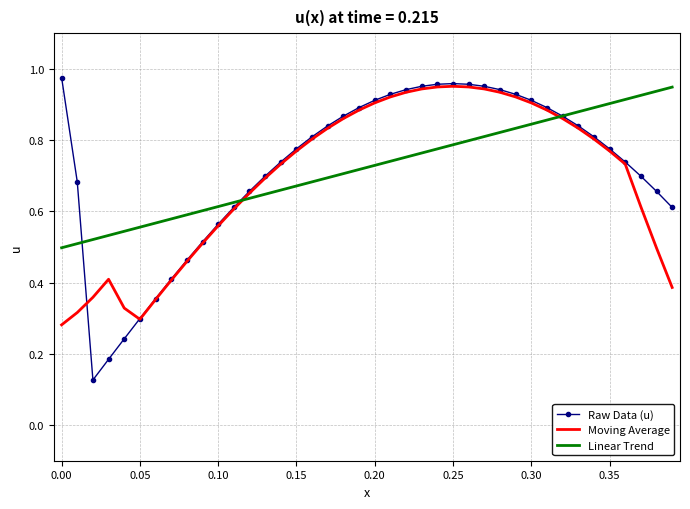

Is it true that Raw Data (u) equals 0.1 at 0.05?

False